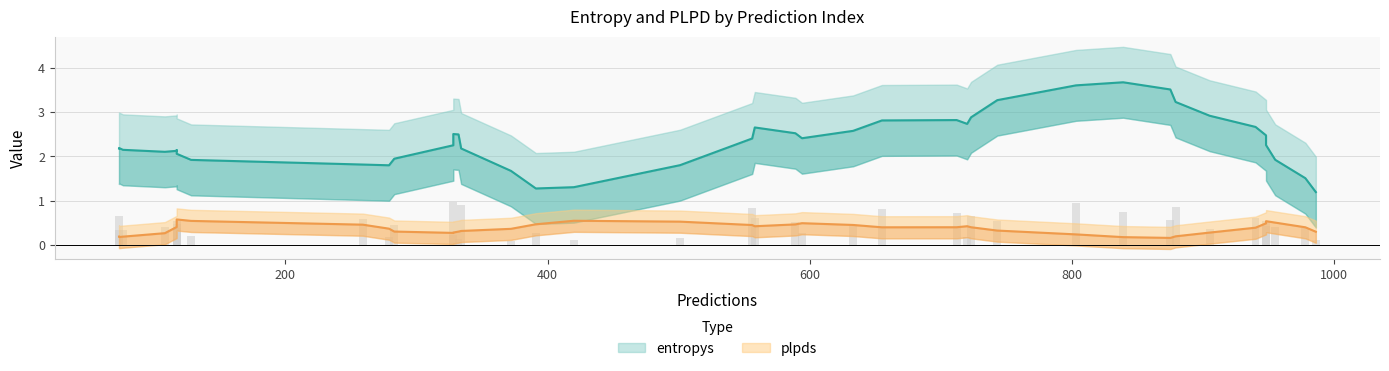

What is the difference between the plpds values at 6 and 30?

0.5